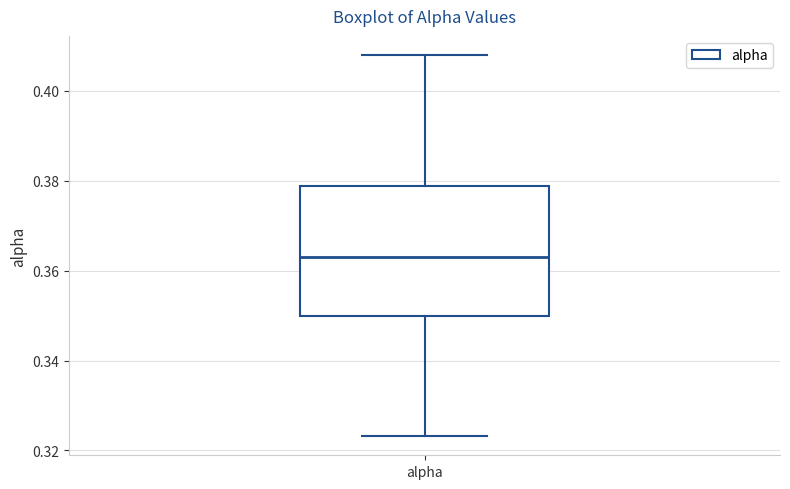

Where is the lower edge of the box for alpha on the y-axis? The values are not printed on the chart, so give them approximately, as read against the axis.

0.350